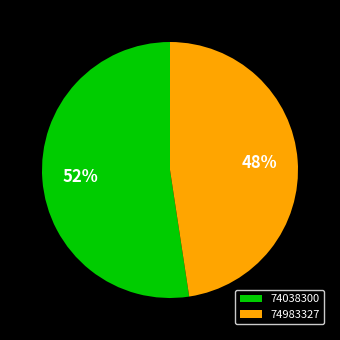

Is it true that 74038300 is 45% of the pie?

False